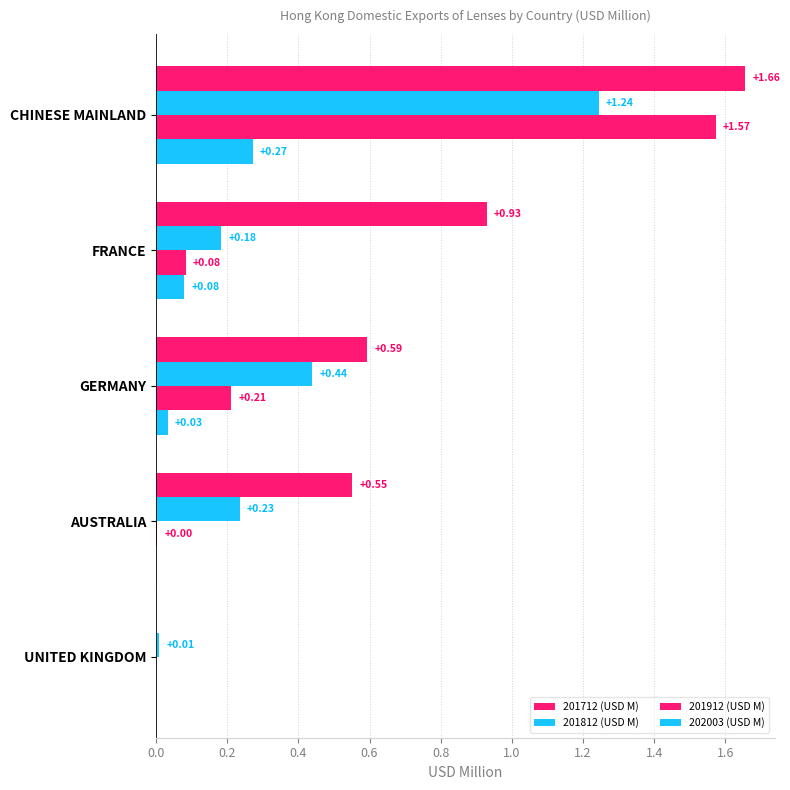

How many data points does each series have?

5